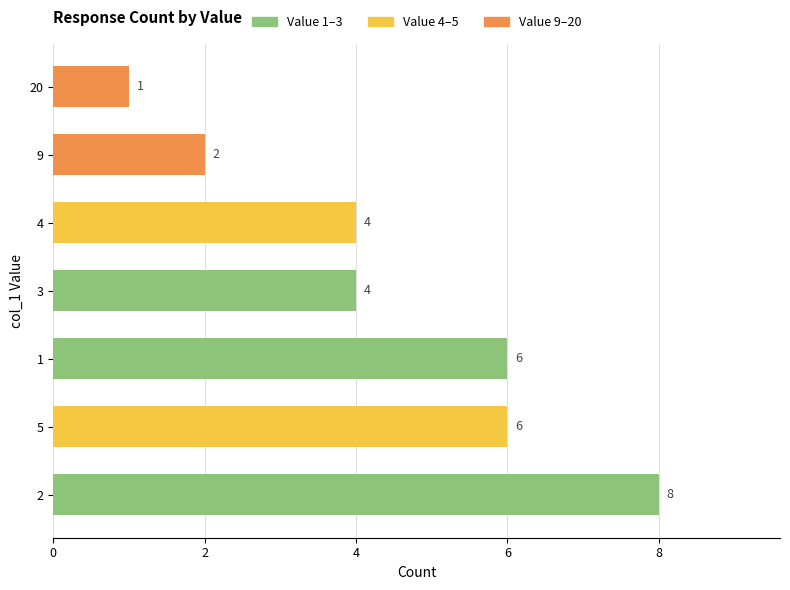

The chart shows a value of 4 at 3. True or false?

True